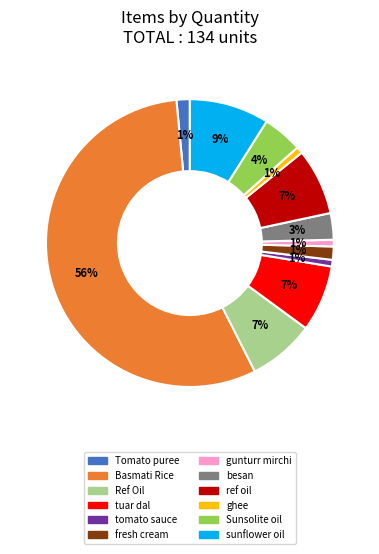

Is there a majority slice in this chart?

Yes